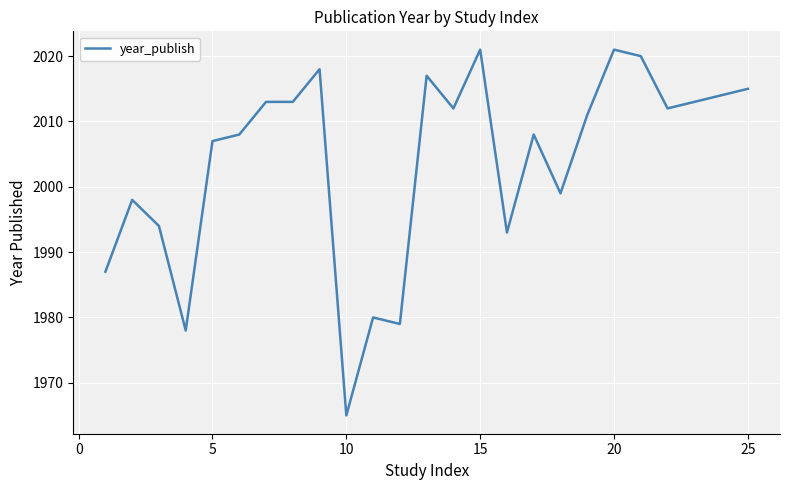

Reading right to left, extract all data points from this chart.

2015	2014	2013	2012	2020	2021	2011	1999	2008	1993	2021	2012	2017	1979	1980	1965	2018	2013	2013	2008	2007	1978	1994	1998	1987